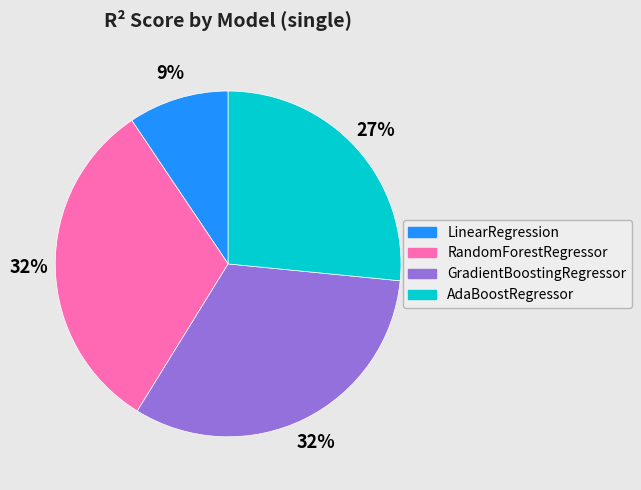

Does AdaBoostRegressor account for over 50% of the chart?

No